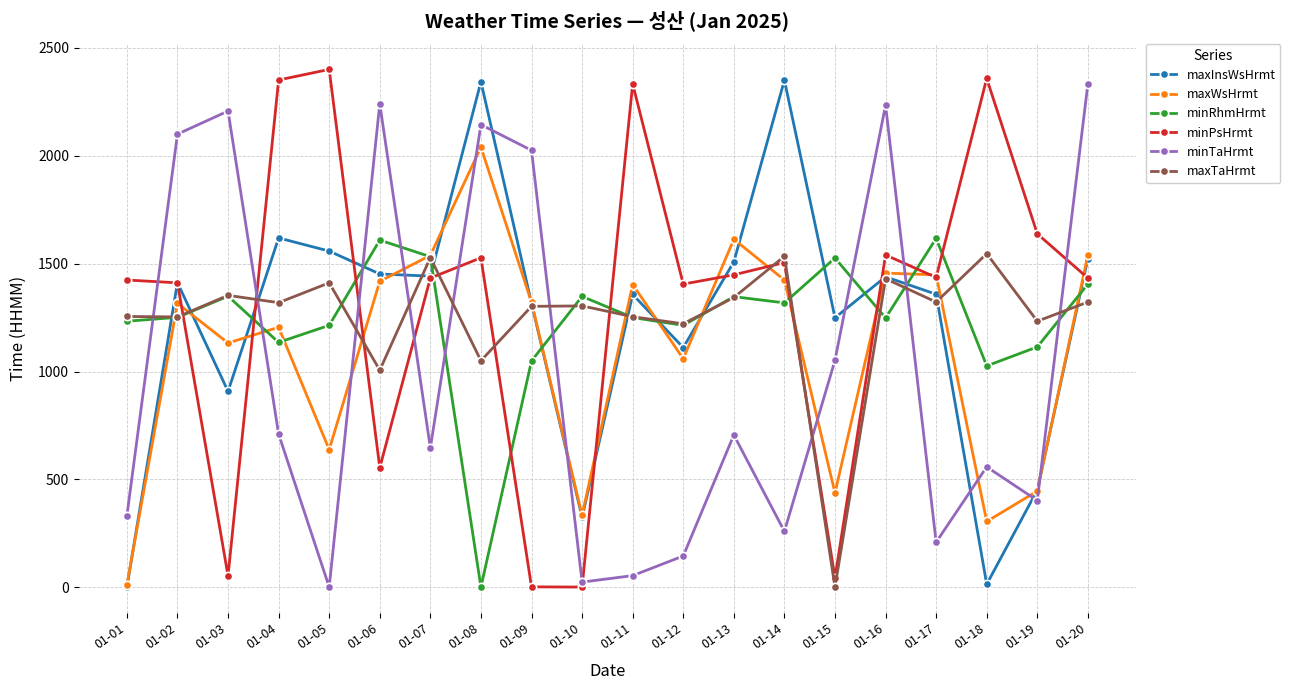

How many data points in maxInsWsHrmt are less than 1412?

10